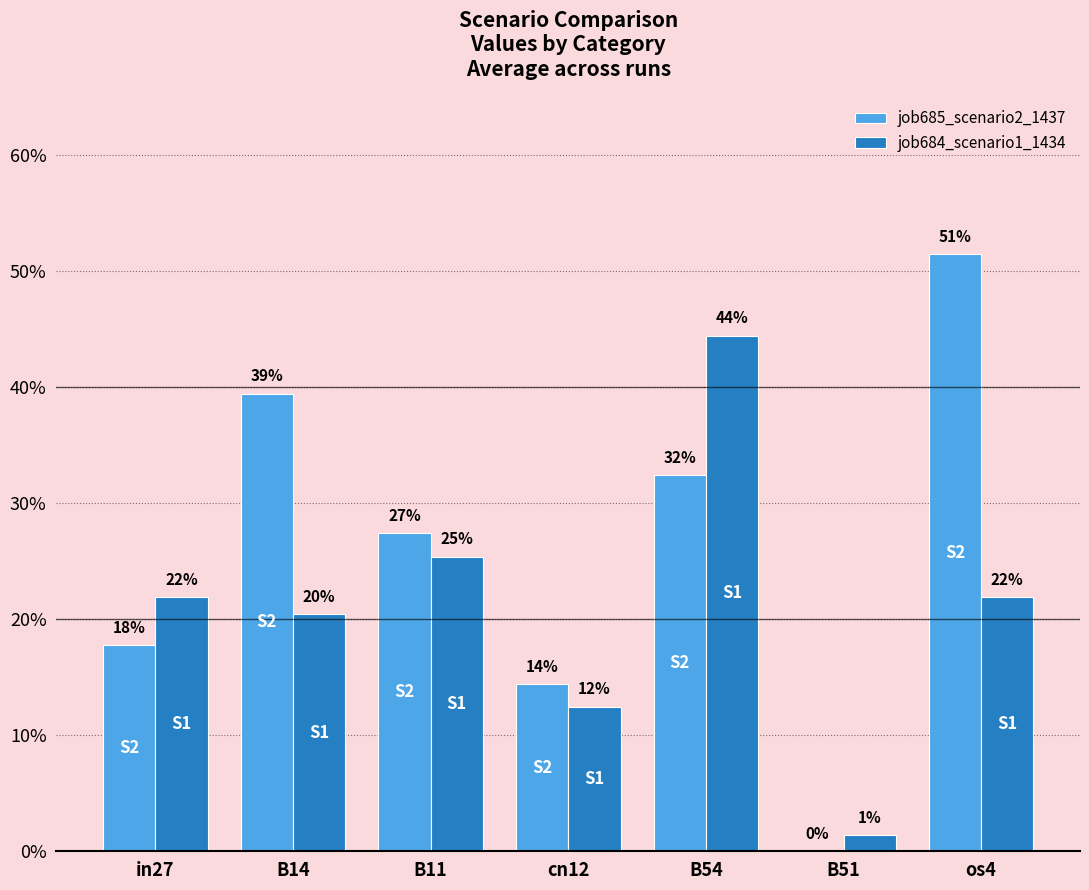

What is the total value across all series at in27?

0.4